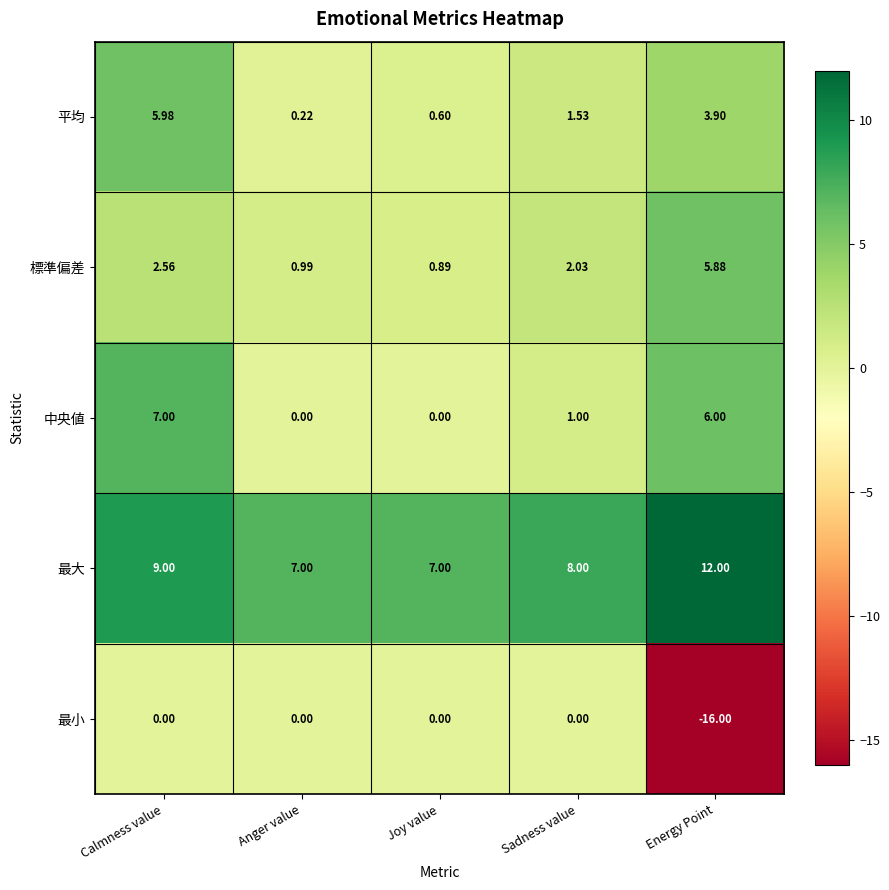

At which category does the chart reach its minimum across all series?

Energy Point